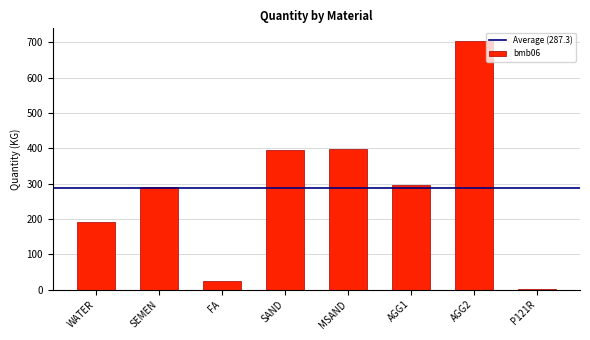

Between SAND and AGG1, which is larger?

SAND